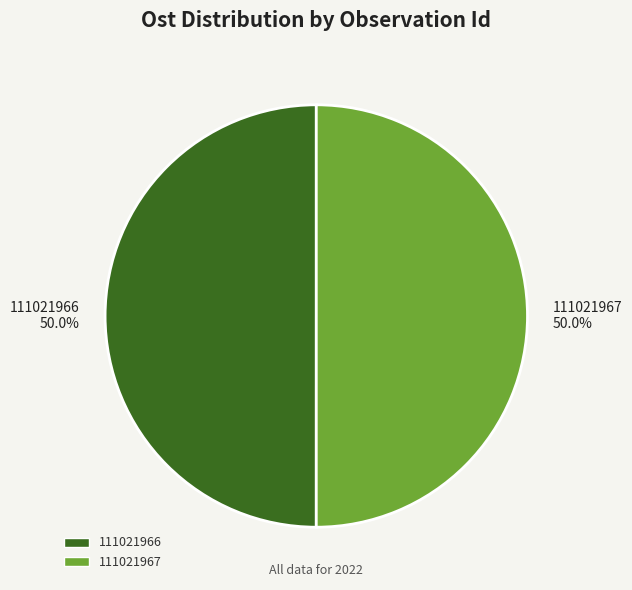

The 111021966 slice represents 60% of the pie. True or false?

False